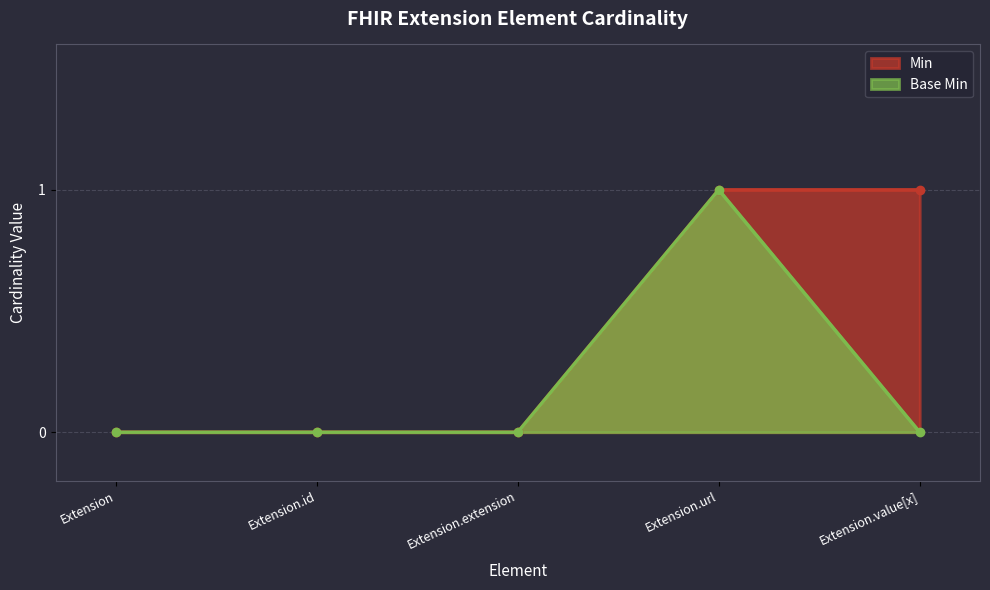

At how many categories does at least one series exceed 0?

2